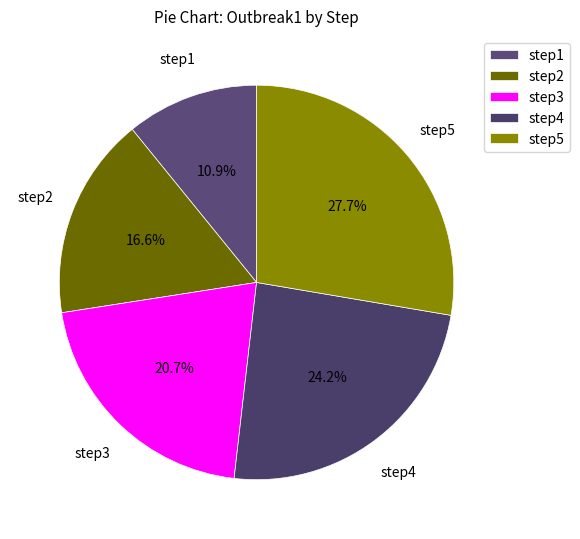

Which has a higher value, step5 or step1?

step5